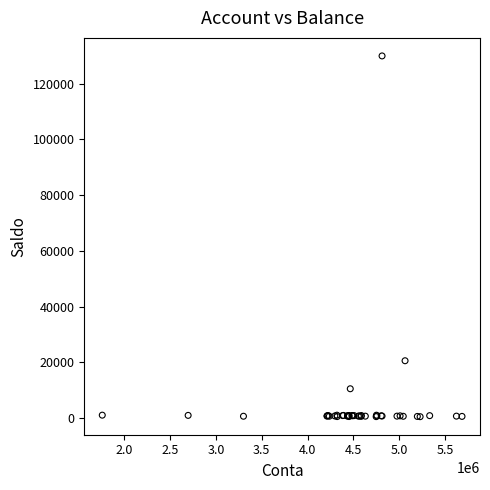

What Y value in the scatter plot is closest to 65222?

20534.4